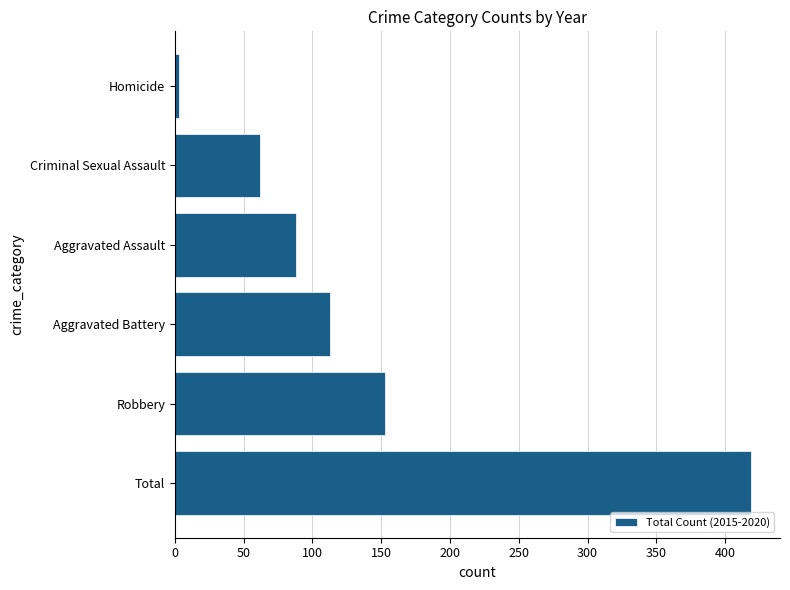

Count the number of categories in the chart.

6